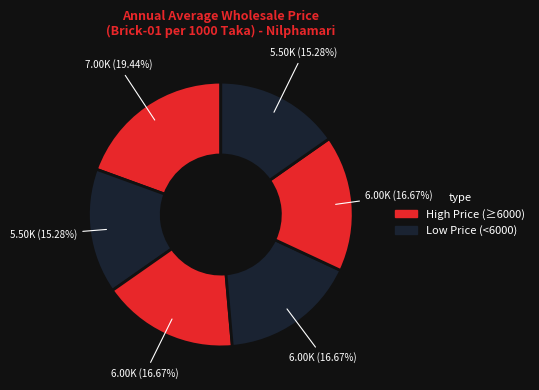

How many segments does this pie chart have?

6